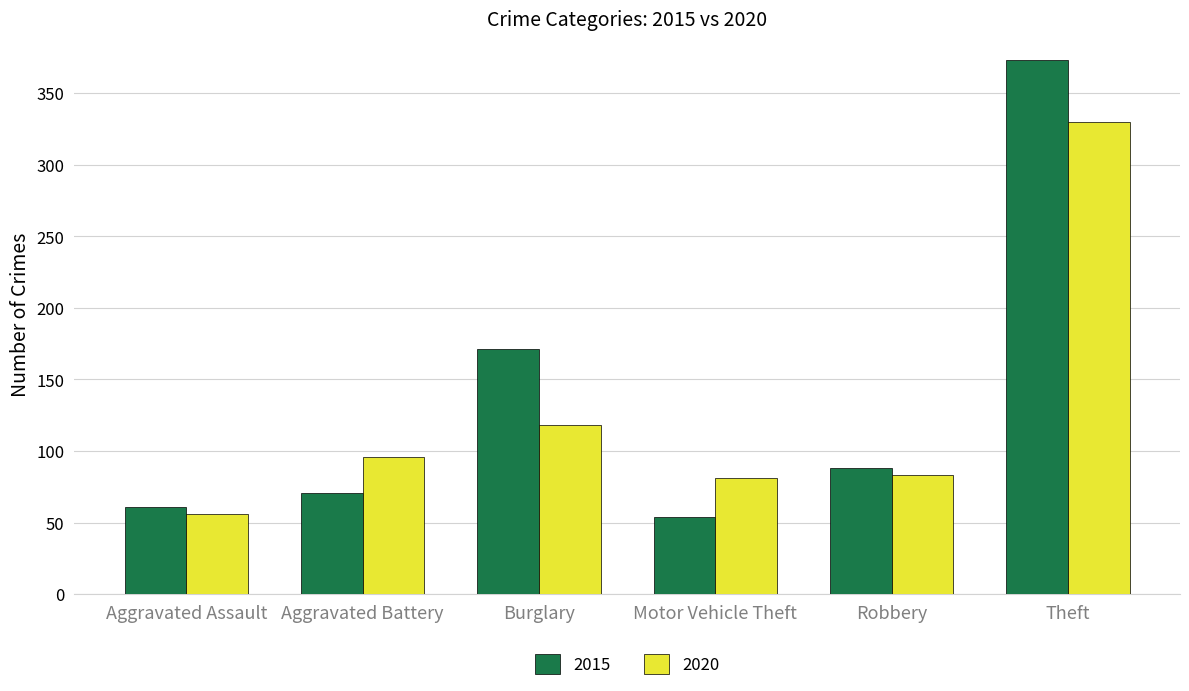

What position from the right is Robbery?

2